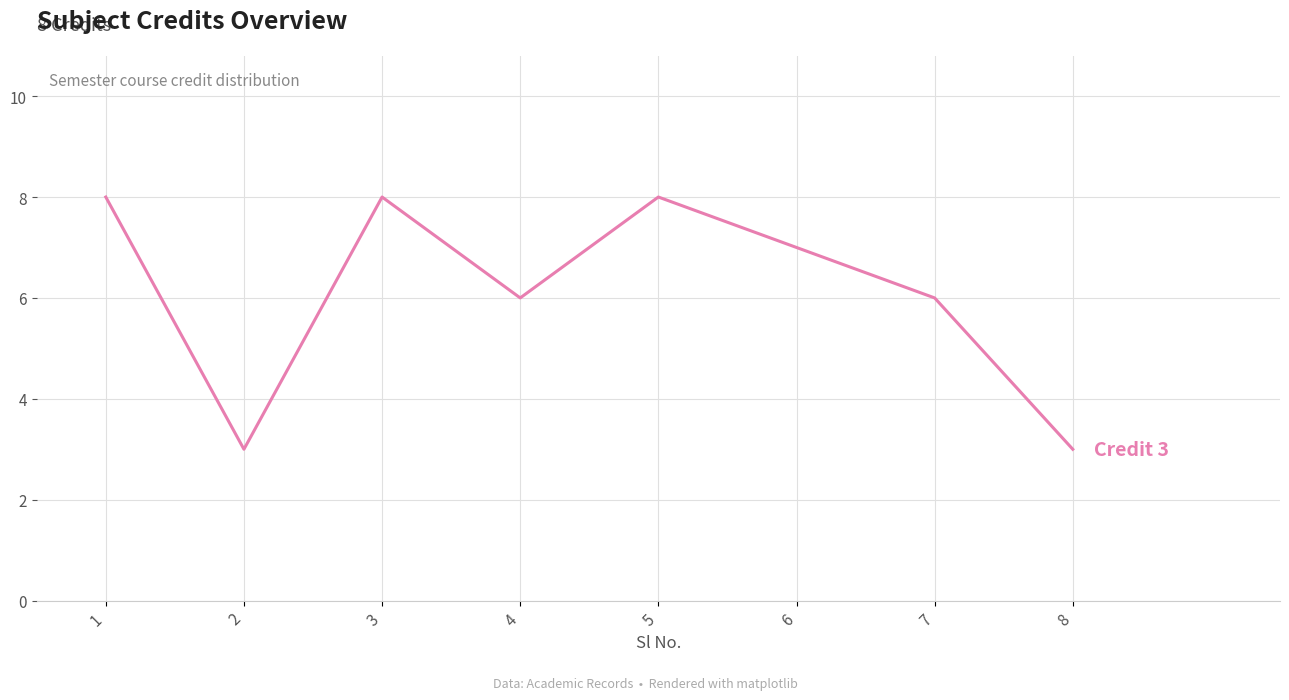

What is the greatest value displayed?

8